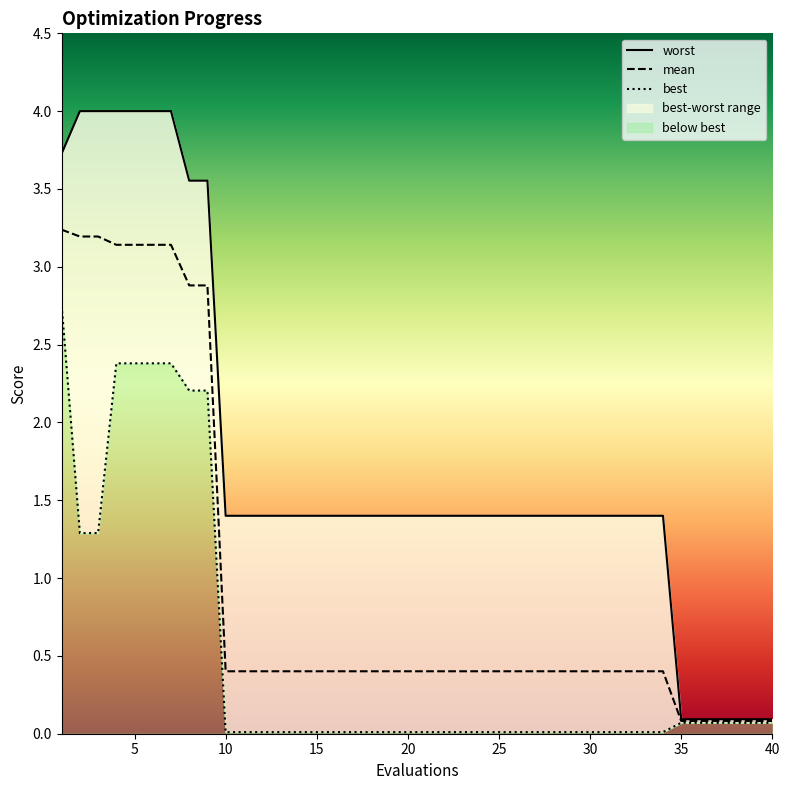

Is it true that mean equals 0.6 at 15?

False